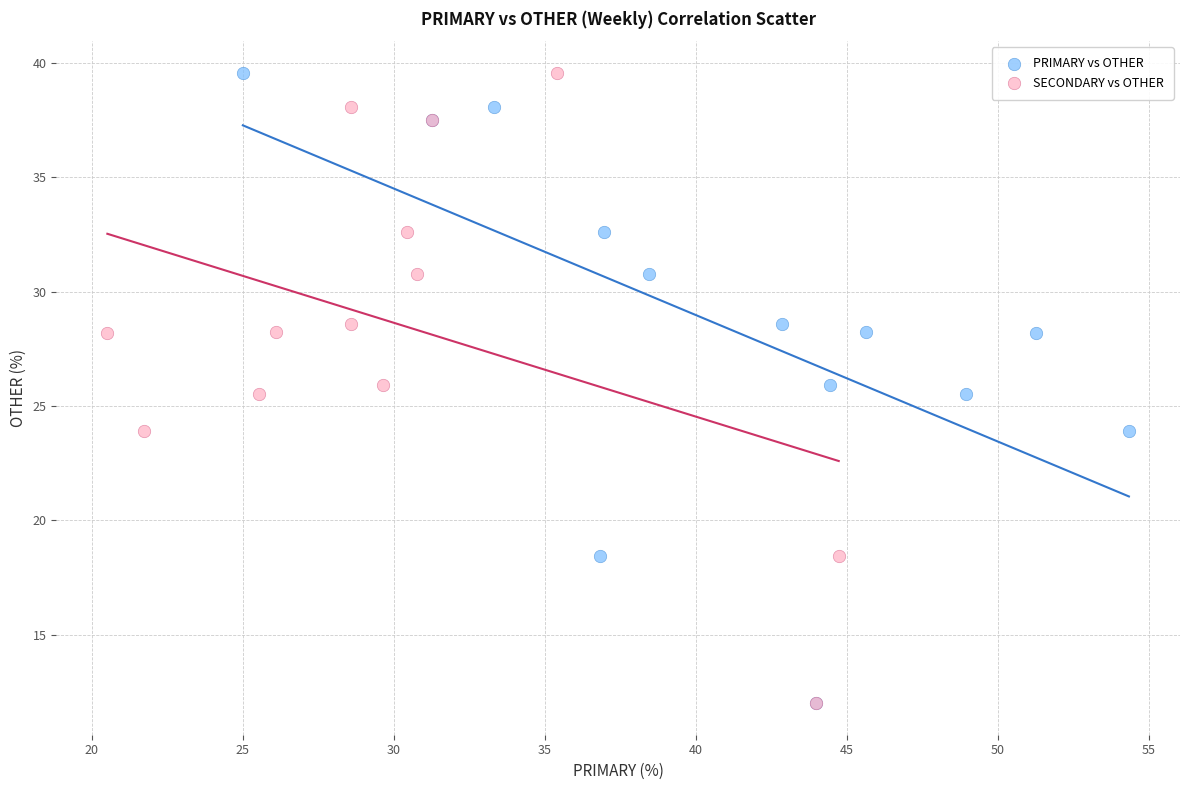

What are all the series names shown in the legend?

PRIMARY vs OTHER, SECONDARY vs OTHER